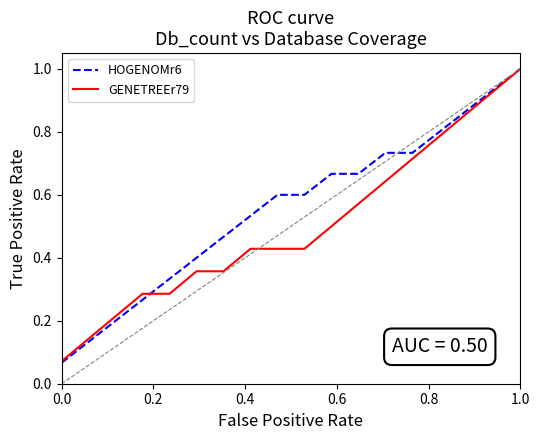

Does the chart have visible grid lines?

No